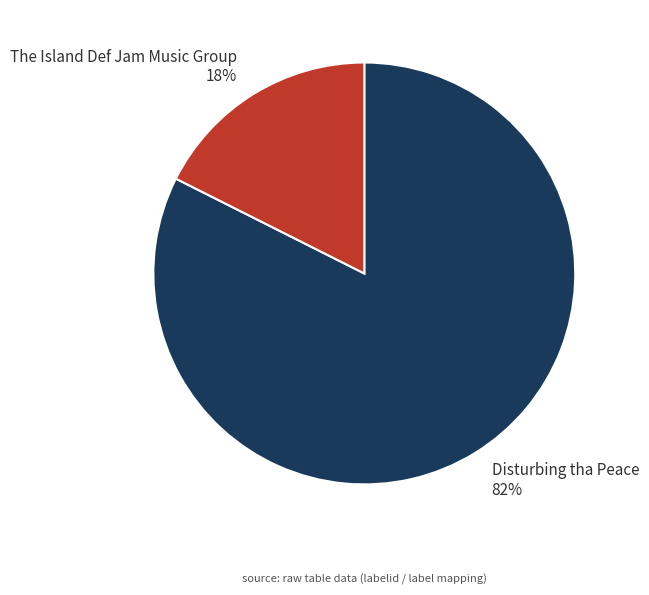

Combined, do Disturbing tha Peace and The Island Def Jam Music Group account for over 50%?

Yes